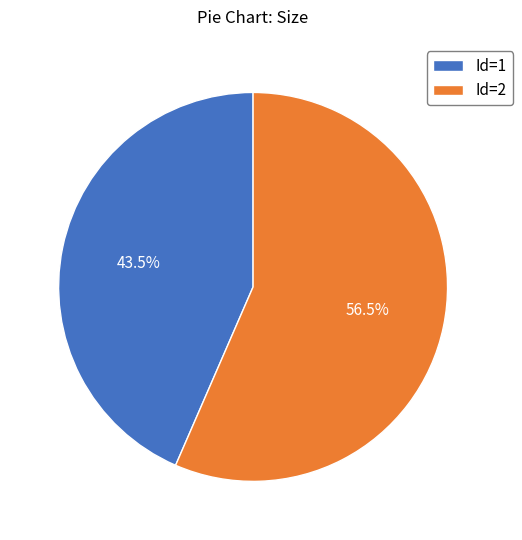

To the nearest percent, what is the average slice percentage?

50%